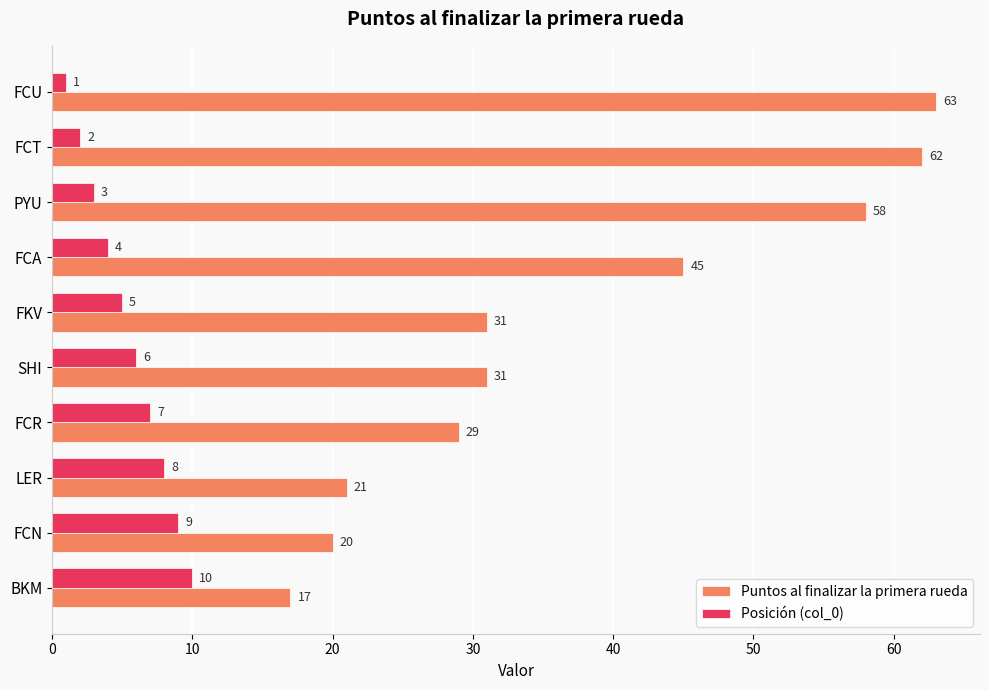

What is the difference between the second highest and second lowest values in the Puntos al finalizar la primera rueda series?

42